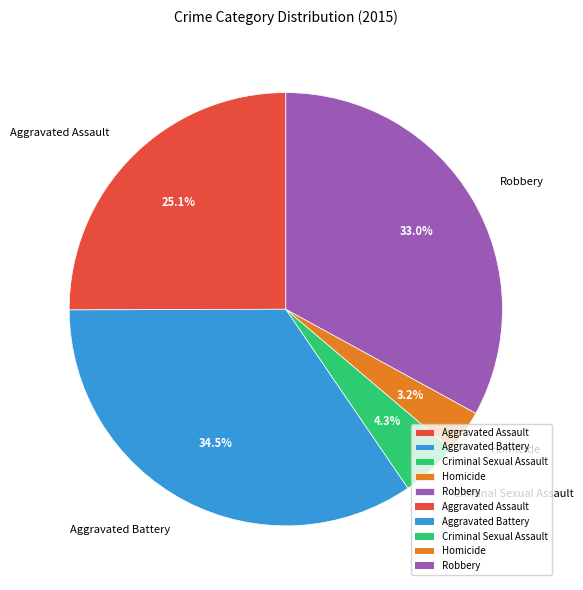

Rank the categories by value from lowest to highest.

Homicide, Criminal Sexual Assault, Aggravated Assault, Robbery, Aggravated Battery